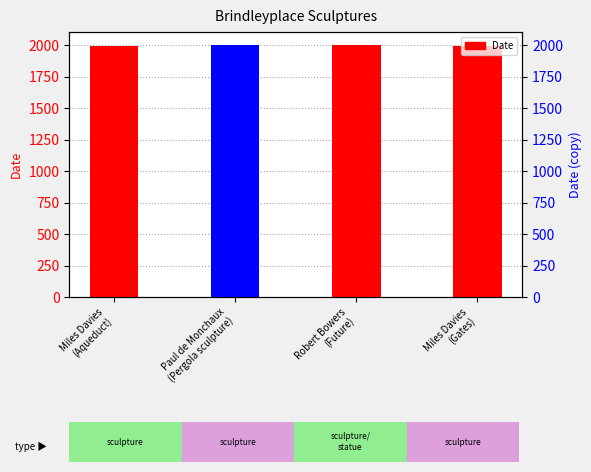

List the labels in order of value, largest first.

Robert Bowers
(Future), Paul de Monchaux
(Pergola sculpture), Miles Davies
(Aqueduct), Miles Davies
(Gates)